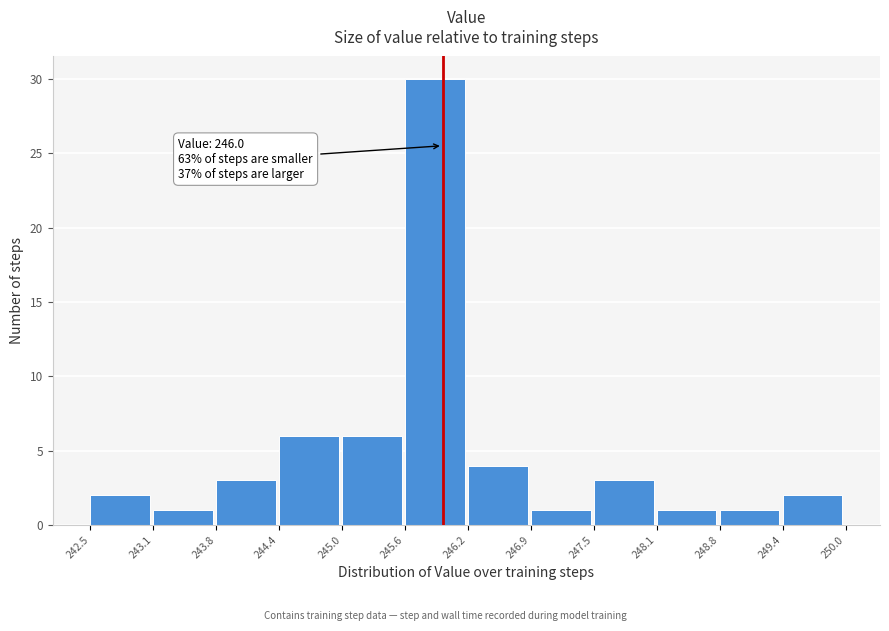

Which range on the x-axis has the tallest bar?

245.6 to 246.2